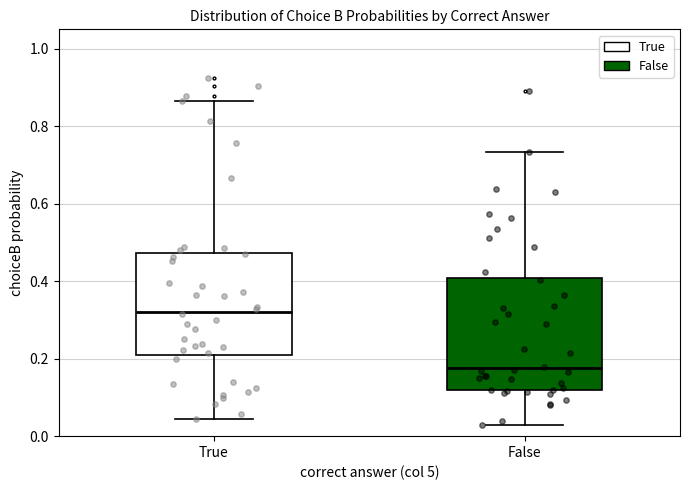

Where does the lower whisker of the box for False end on the y-axis? The values are not printed on the chart, so give them approximately, as read against the axis.

0.02